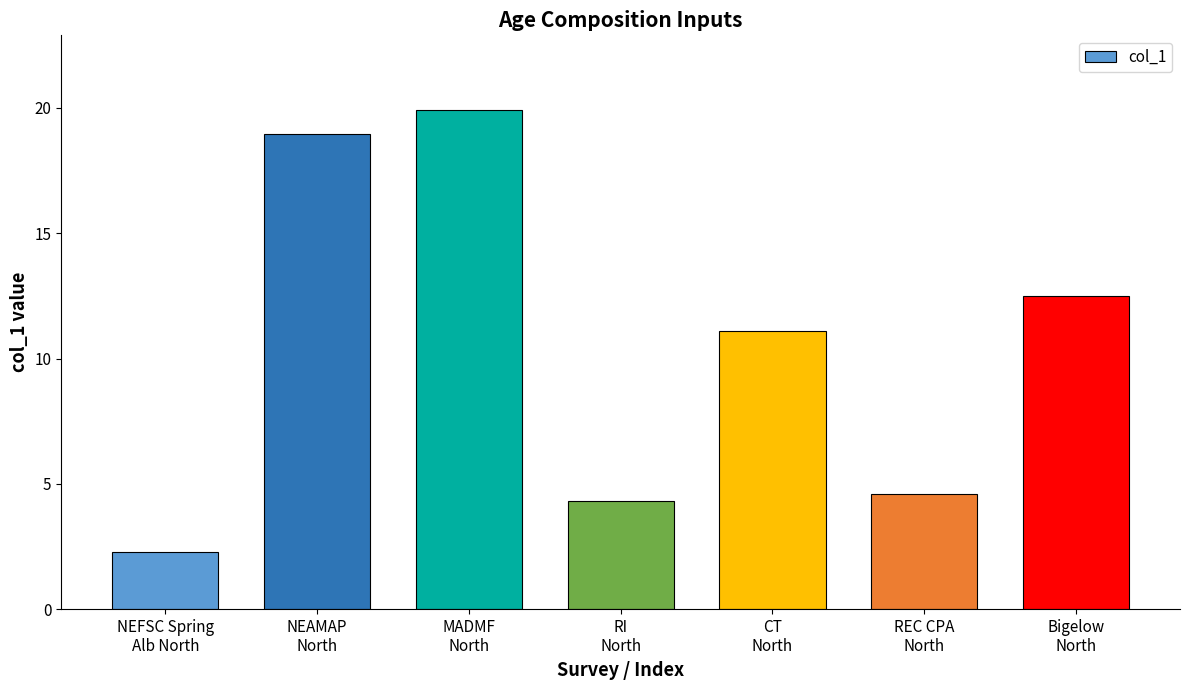

Reading left to right, transcribe all the data shown in this chart.

2.3	19.0	19.9	4.3	11.1	4.6	12.5